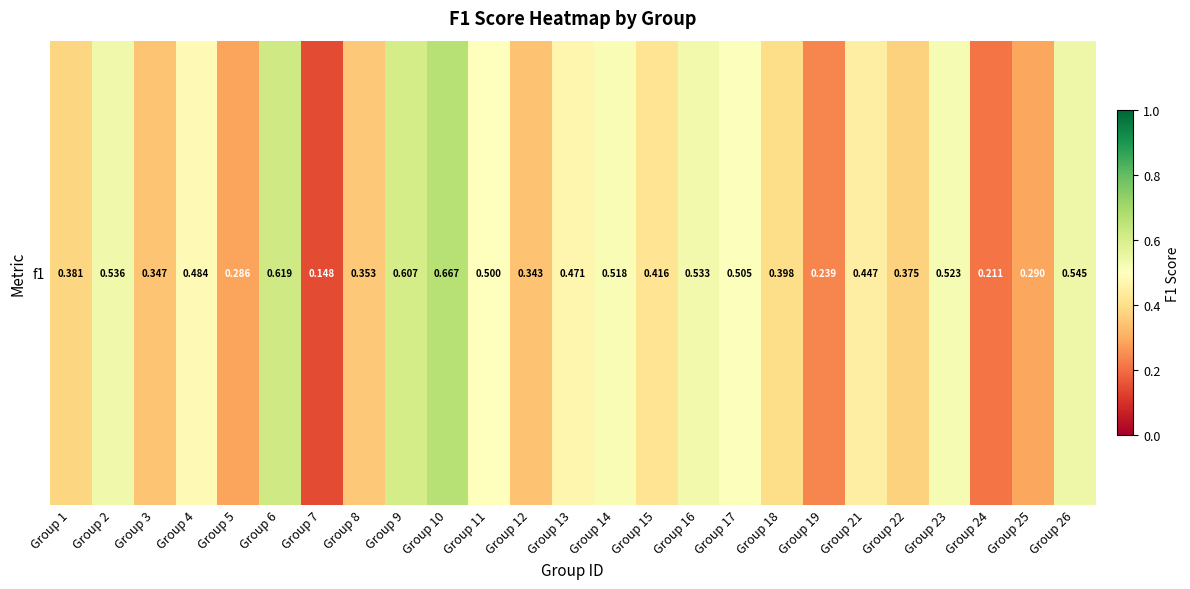

Rank the categories by value from lowest to highest.

Group 7, Group 24, Group 19, Group 5, Group 25, Group 12, Group 3, Group 8, Group 22, Group 1, Group 18, Group 15, Group 21, Group 13, Group 4, Group 11, Group 17, Group 14, Group 23, Group 16, Group 2, Group 26, Group 9, Group 6, Group 10